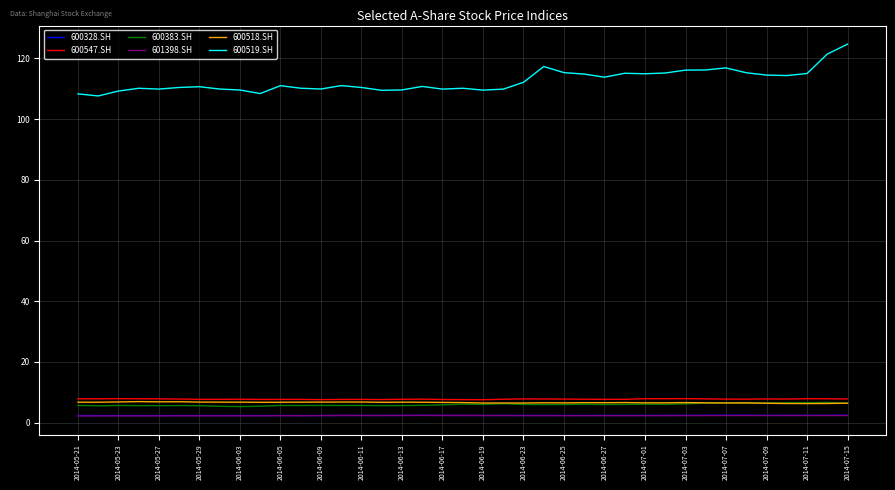

True or false: 600518.SH and 600519.SH intersect in this chart.

False